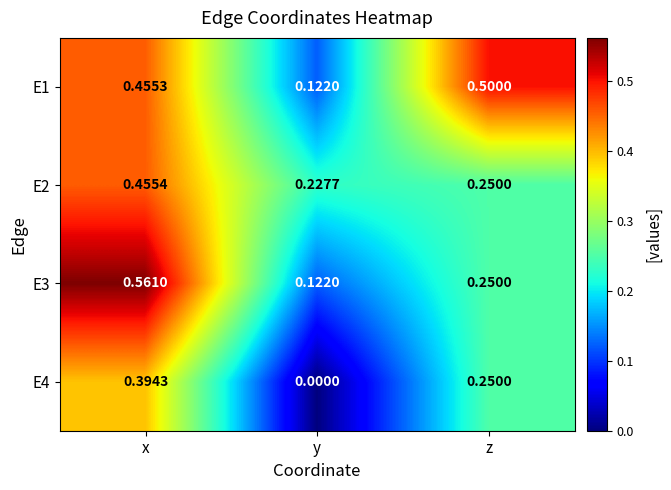

Which series has the largest range (max minus min)?

E3